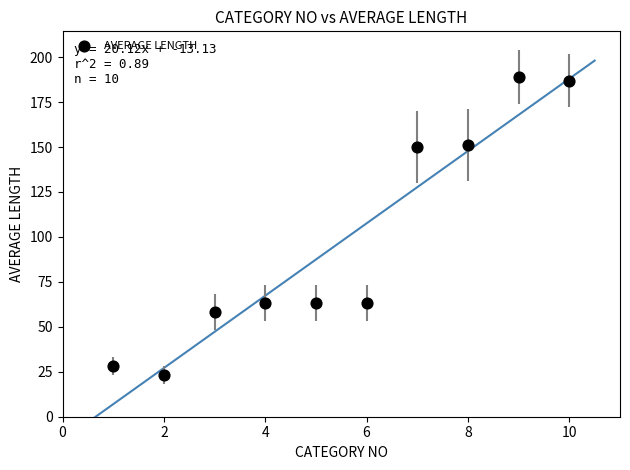

What is the average X value?

6